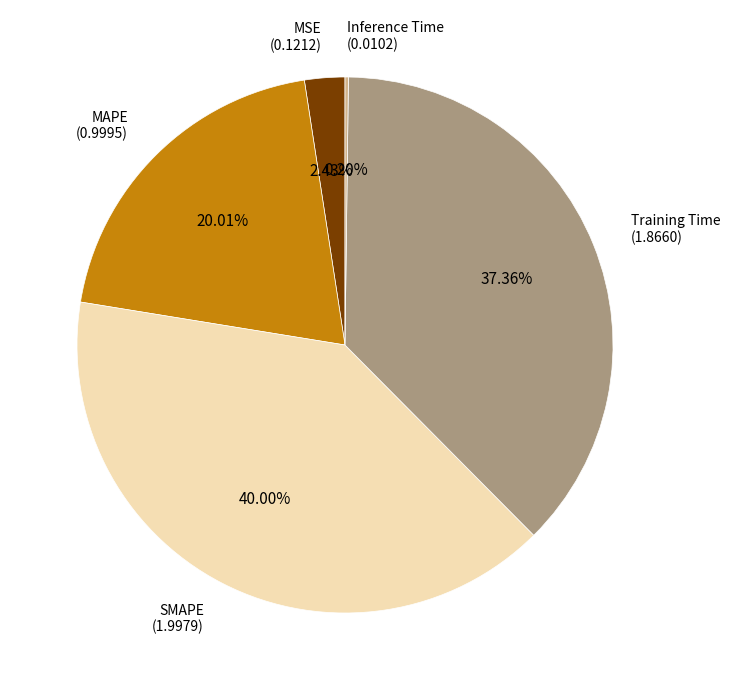

Does any single category account for the majority?

No